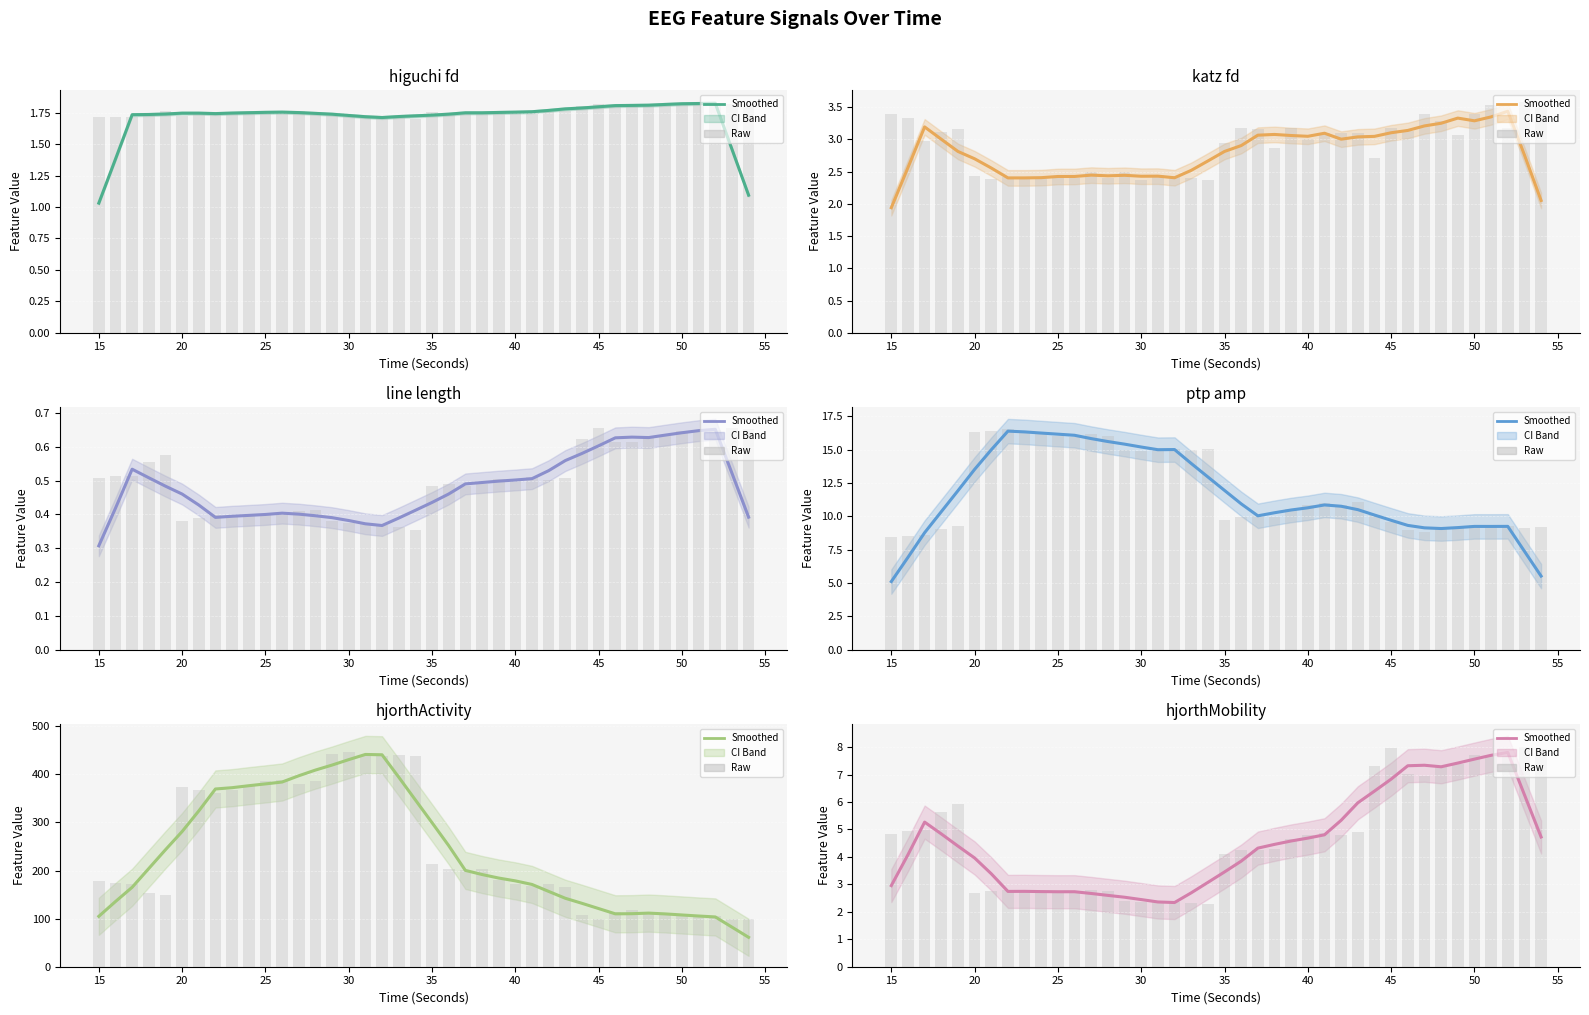

Which series has the largest total across all categories?

hjorthActivity_EEG